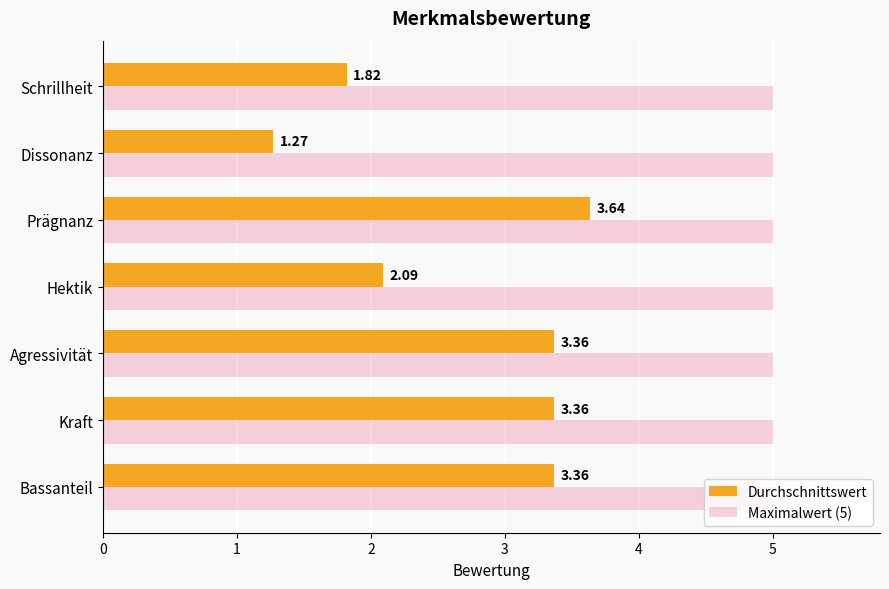

At which category is the sum across all series the highest?

Prägnanz